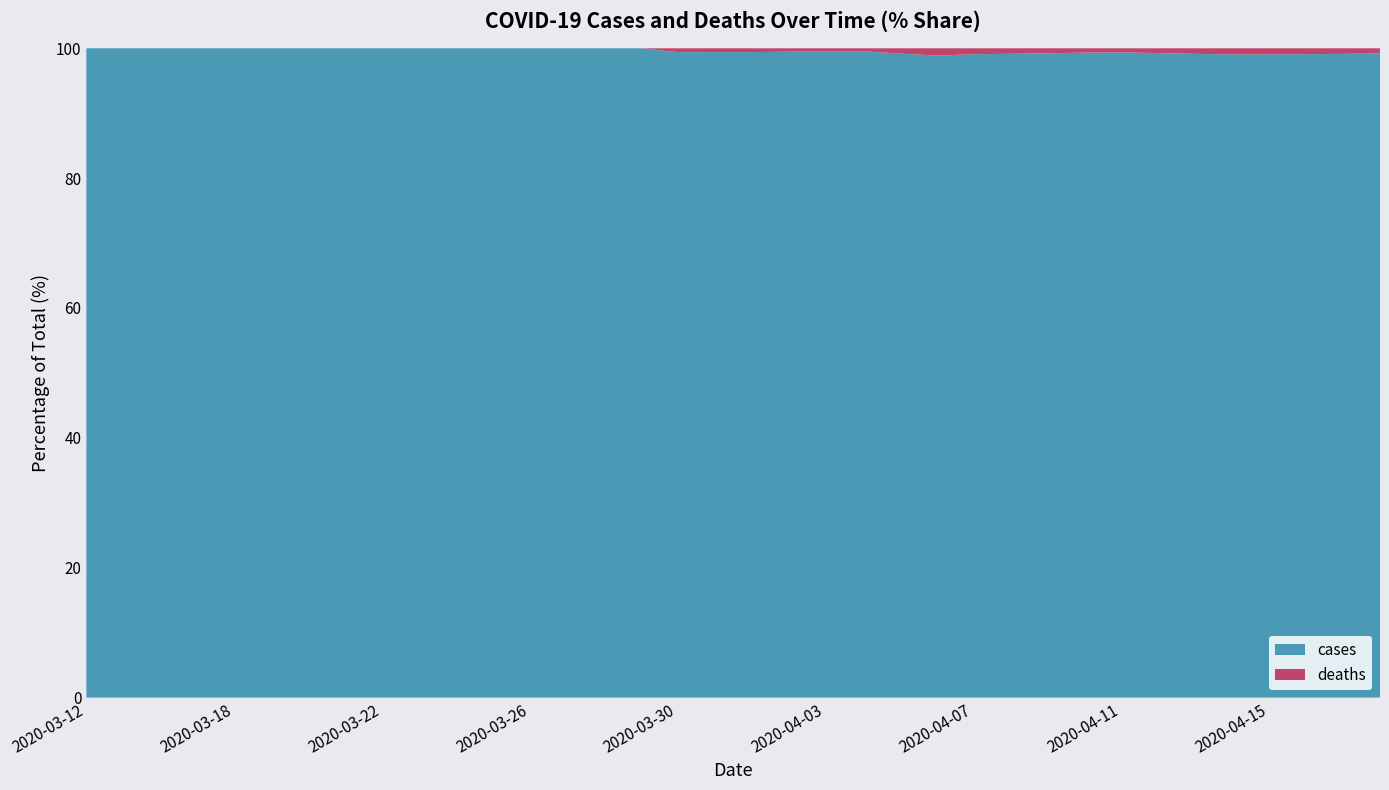

Reading right to left, what are all the values shown in this chart?

cases: 742	688	654	626	626	574	533	480	444	384	349	323	261	245	218	194	190	168	168	165	140	101	96	80	73	25	25	17	14	9	6	5	5	4	4	1
deaths: 6	6	6	6	6	5	4	3	3	3	3	3	3	2	1	1	1	1	1	1	0	0	0	0	0	0	0	0	0	0	0	0	0	0	0	0